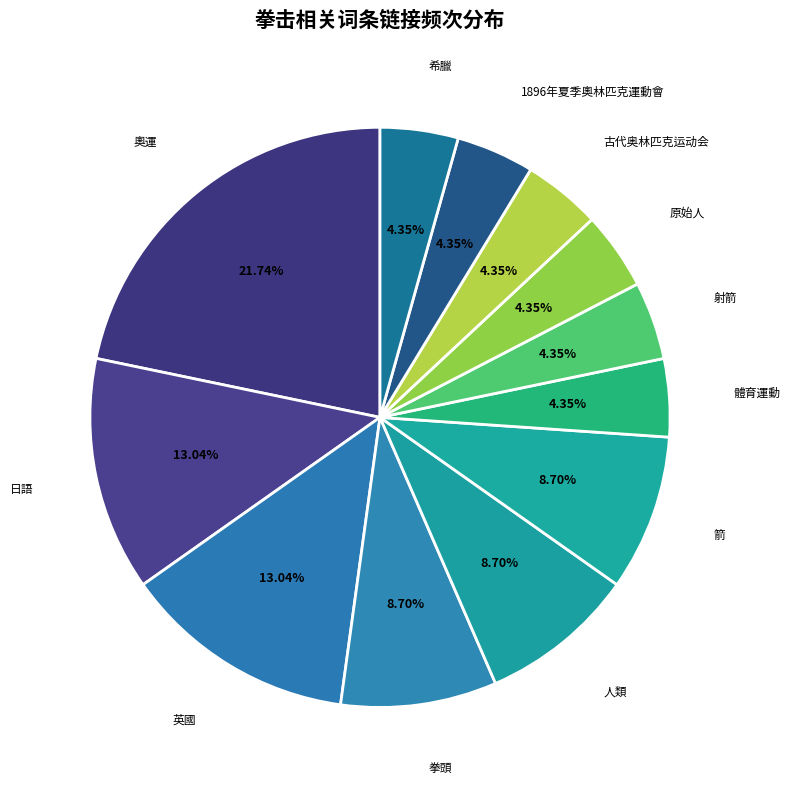

Is there any slice that represents more than half of the pie?

No